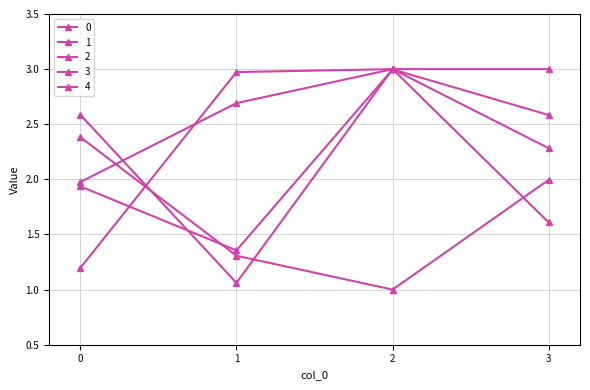

How many data points does each series have?

4